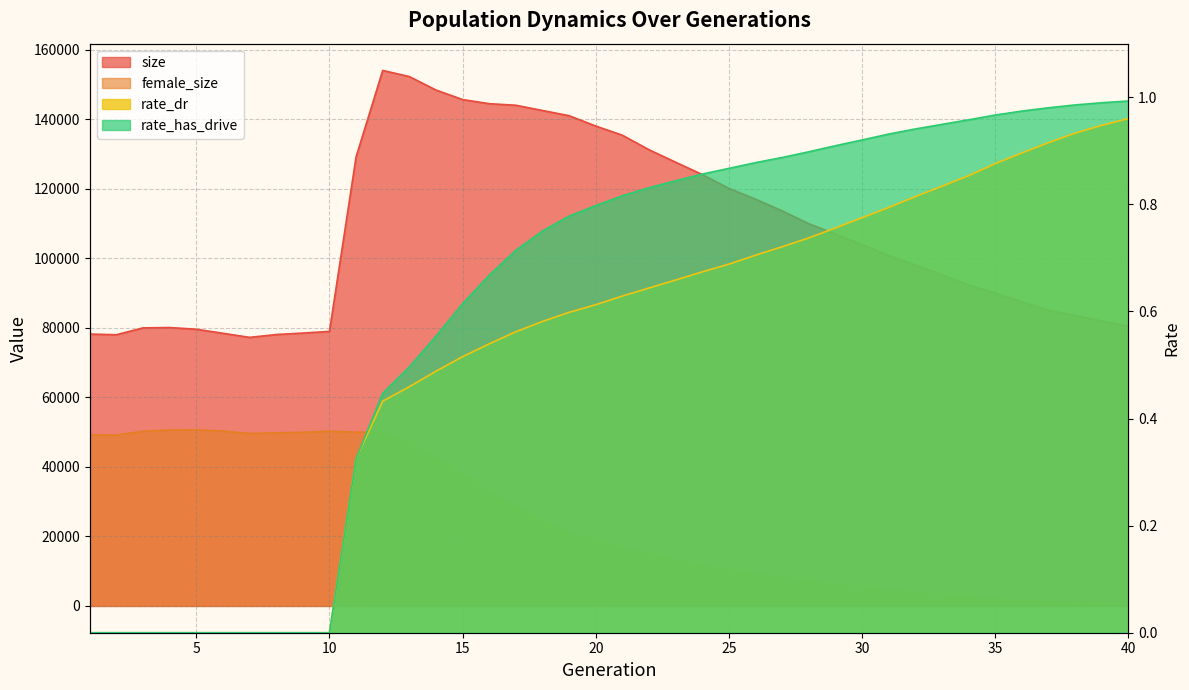

How many lines are shown in the chart?

4